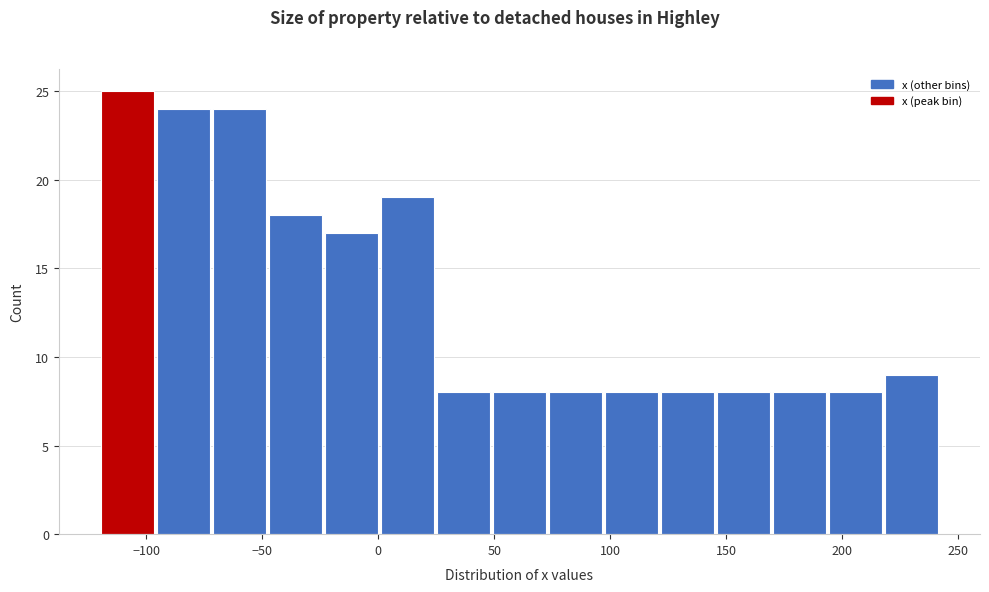

Reading left to right, list every bar in this chart as the range it spans on the x-axis followed by its height. Neither the bar edges nor the heights are printed on the chart, so give them approximately, as read against the axes.

-120 to -95: 25
-95 to -70: 24
-70 to -50: 24
-50 to -25: 18
-25 to 0: 17
0 to 25: 19
25 to 50: 8
50 to 75: 8
75 to 95: 8
95 to 120: 8
120 to 145: 8
145 to 170: 8
170 to 195: 8
195 to 220: 8
220 to 240: 9